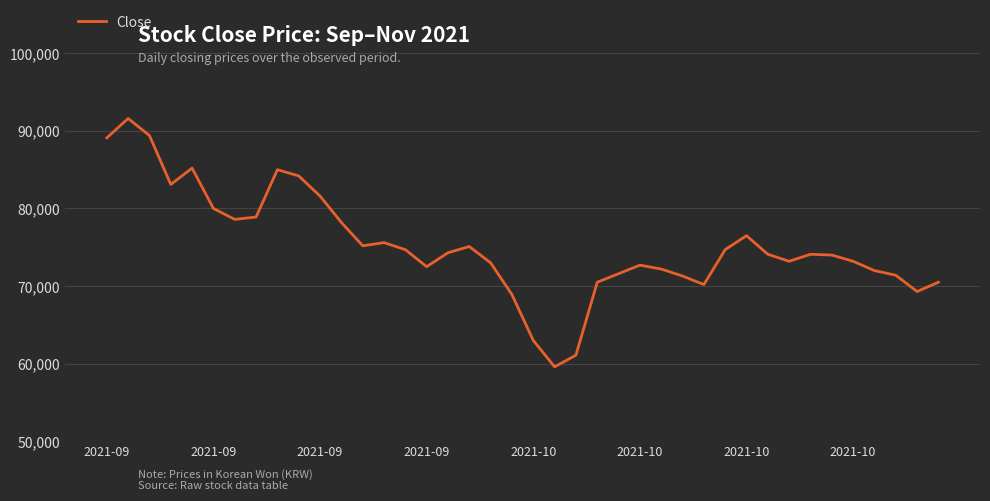

What is the difference between the maximum and minimum values?

32000